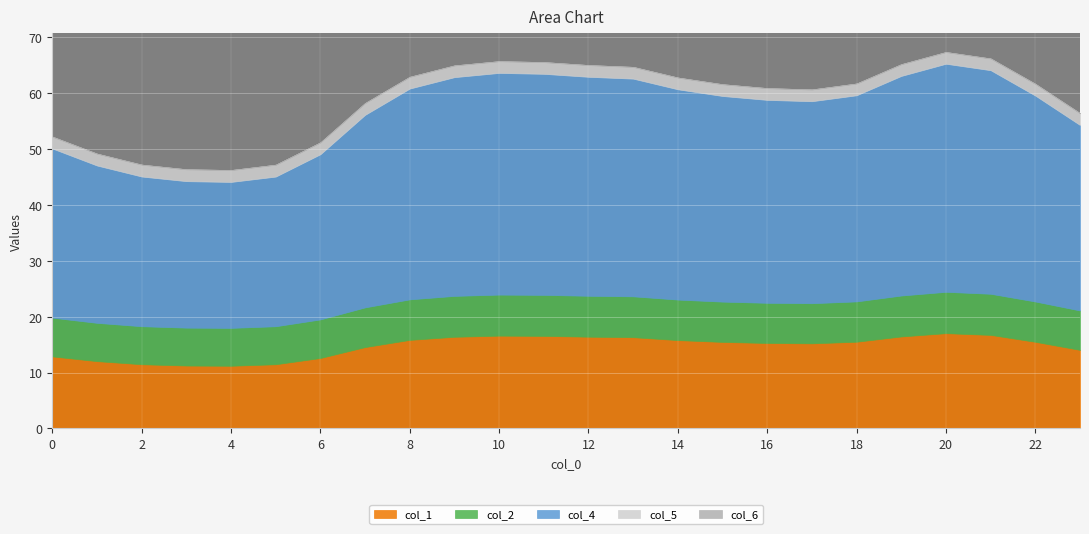

How many categories are shown in the chart?

24